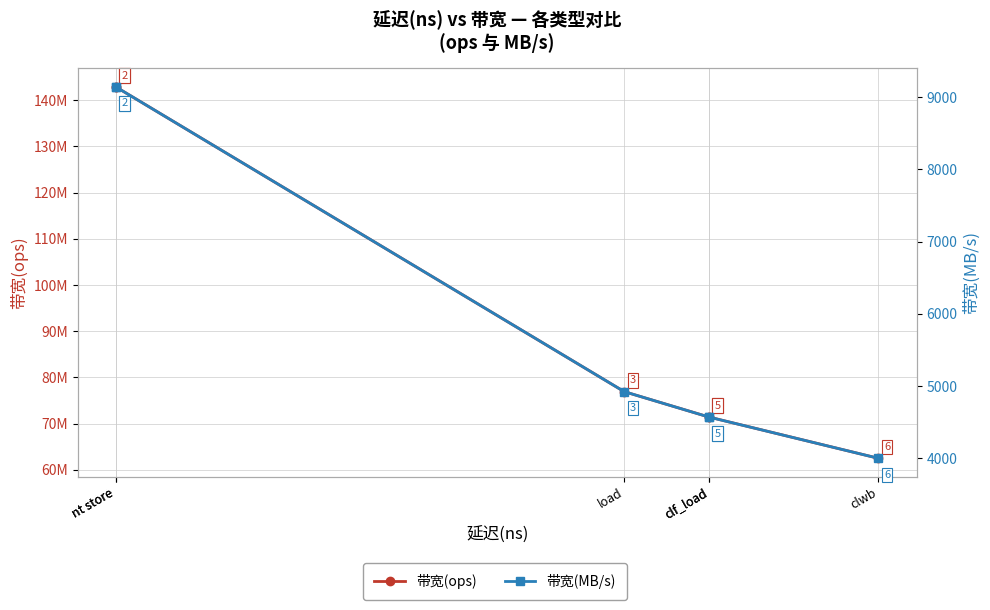

The 带宽(MB/s) series shows 4923 at load. True or false?

True